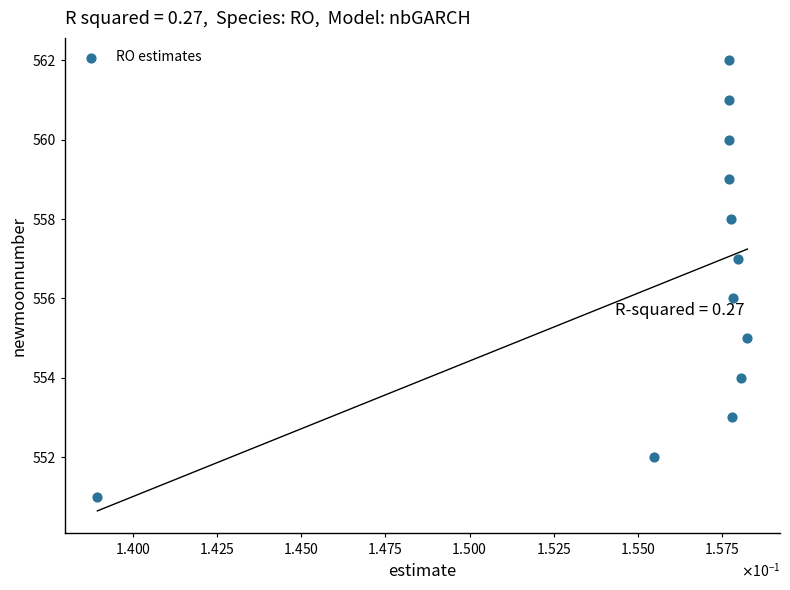

What is the range of Y values (max minus min)?

11